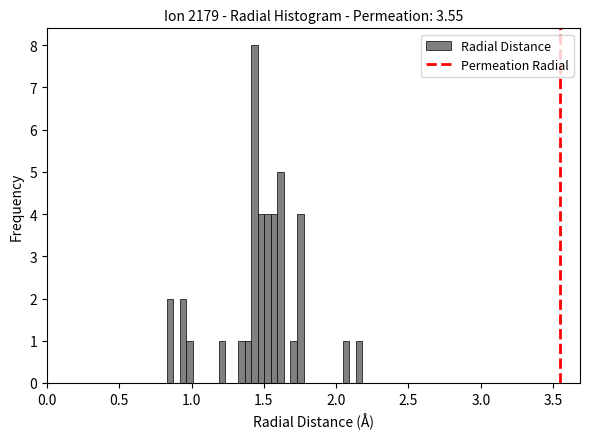

Read against the x-axis, roughly where is the centre of the tallest bar?

1.45